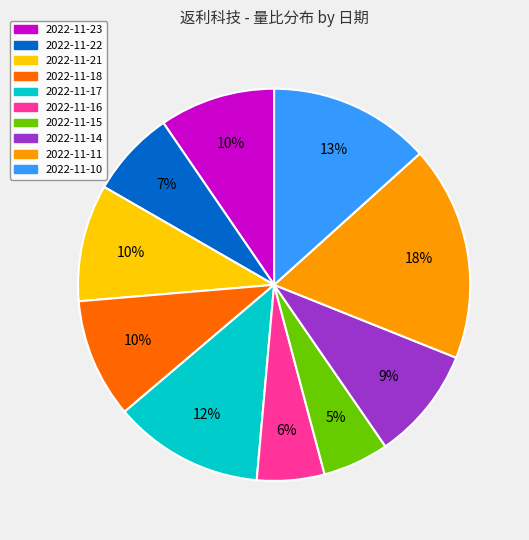

True or false: 2022-11-15 accounts for 5% of the total.

True